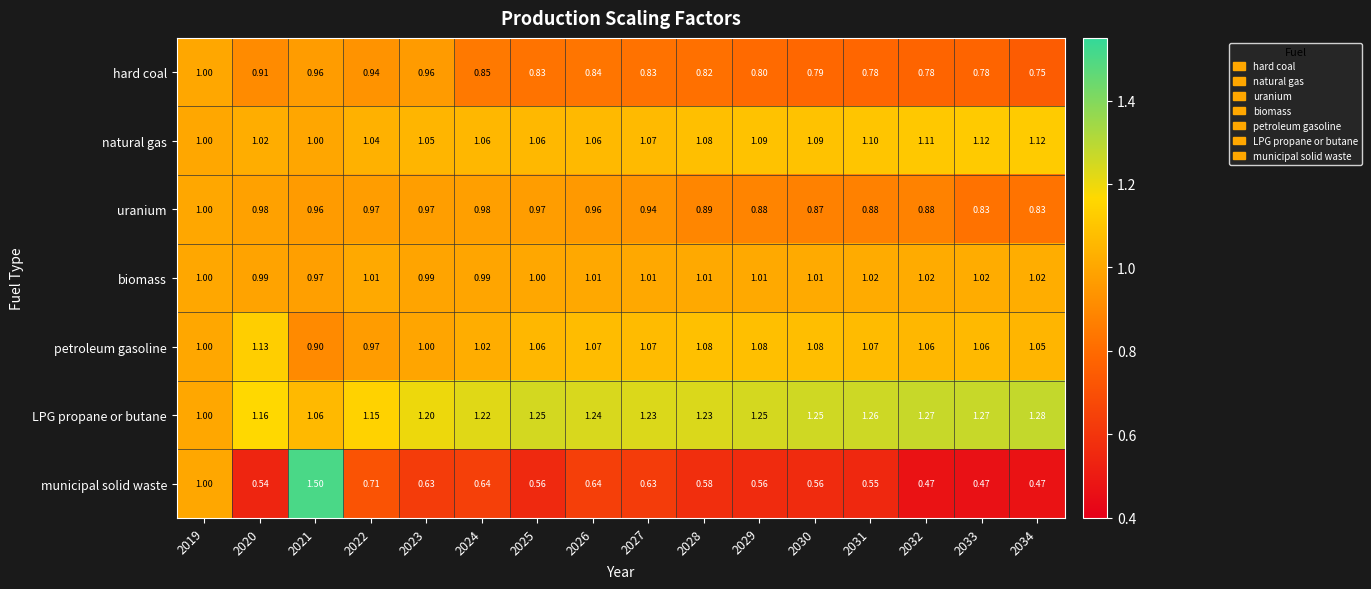

Which series changed the most between 2023 and 2028?

hard coal